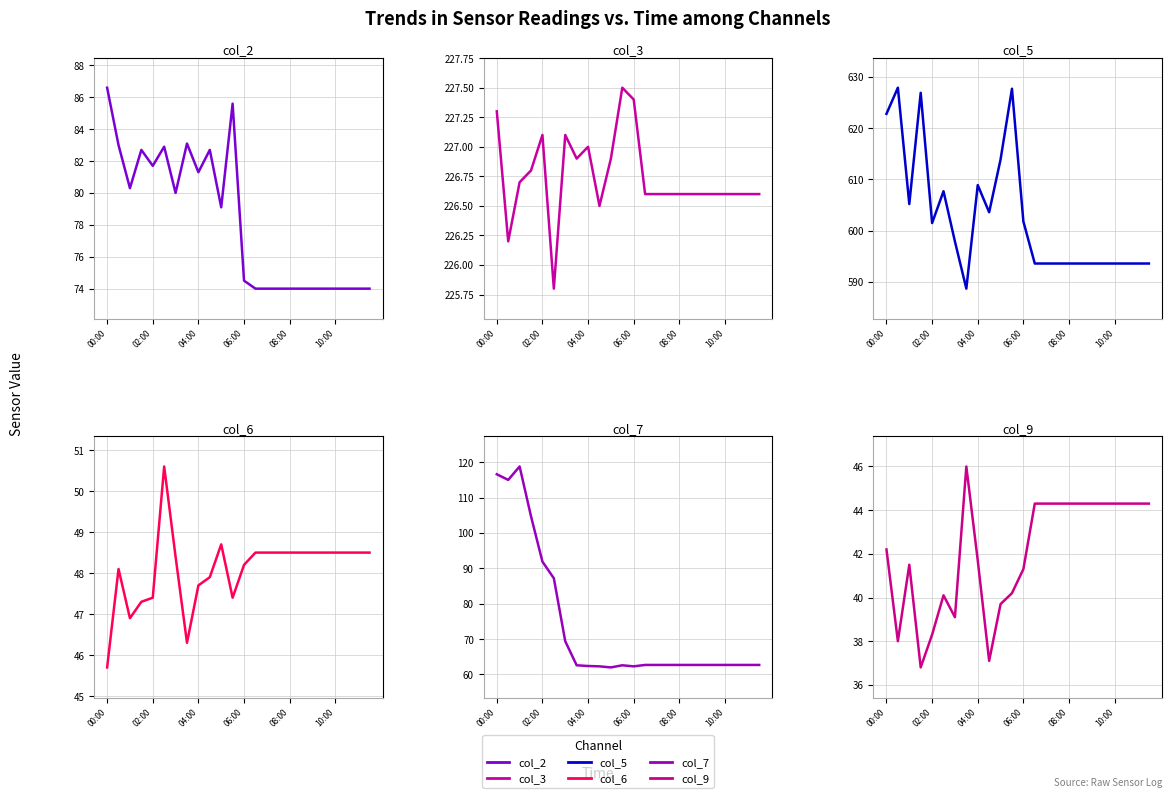

What is the greatest value displayed?

627.9